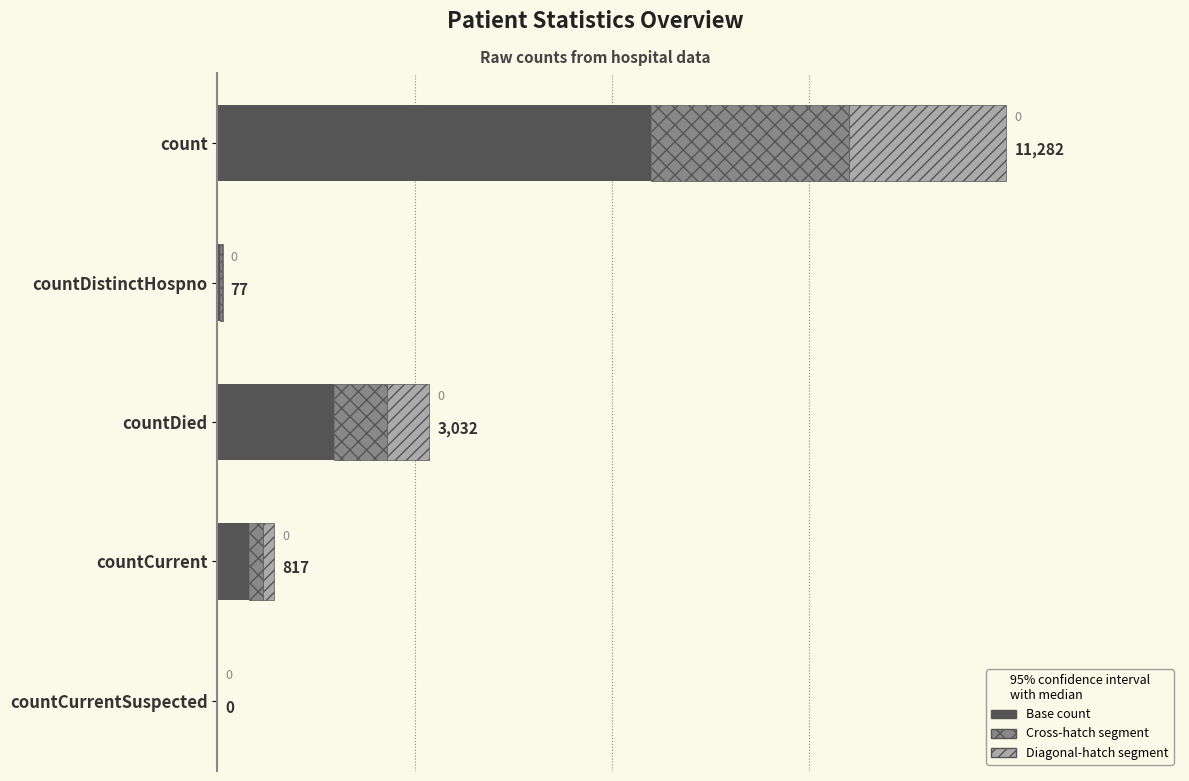

At which category is the sum across all series the highest?

count